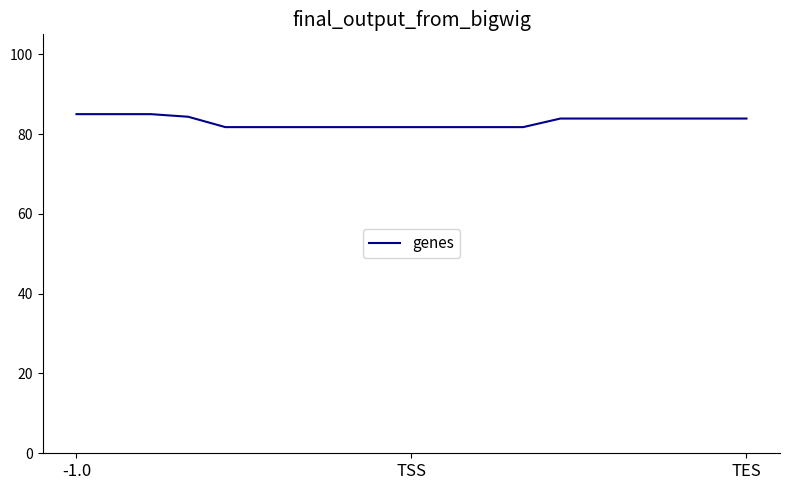

What is the difference between the second highest and second lowest values?

32500